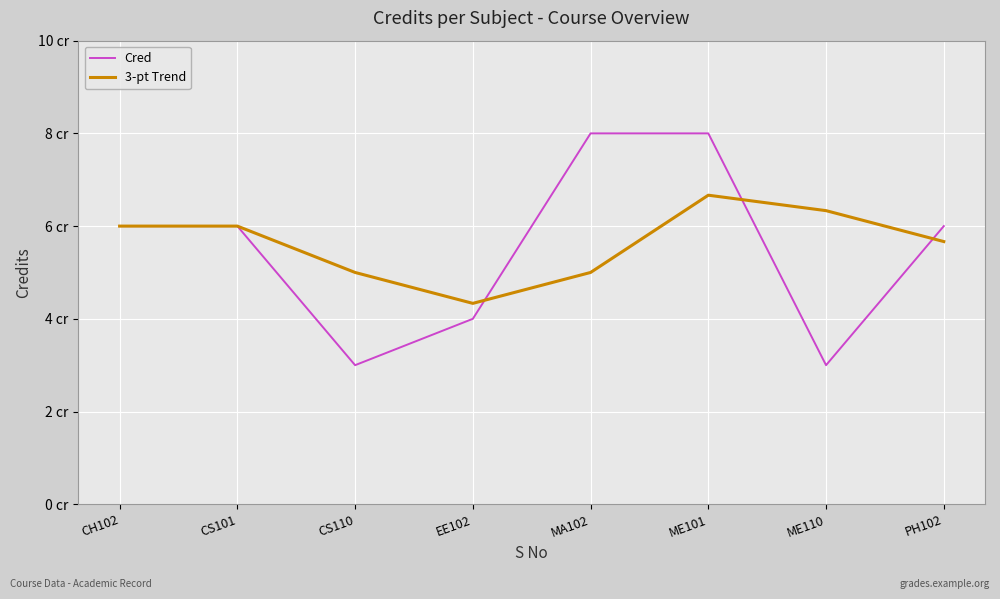

Which series has the largest total across all categories?

3-pt Trend